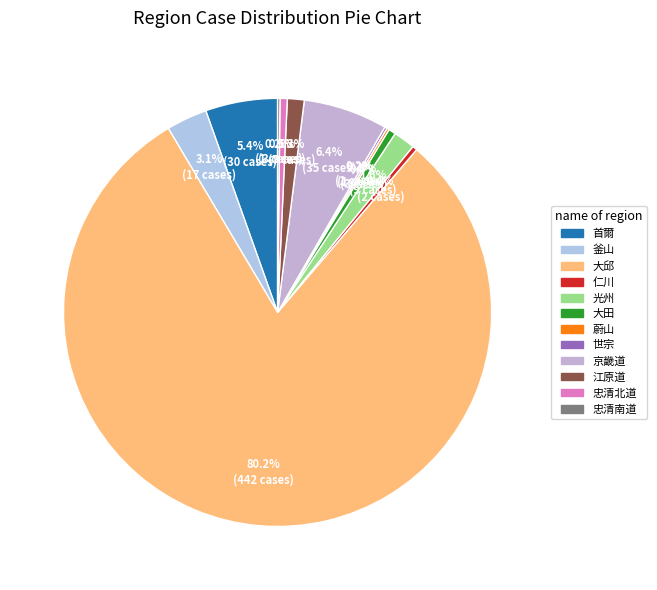

What is the ratio of the value at 世宗 to the value at 大田?

0.3